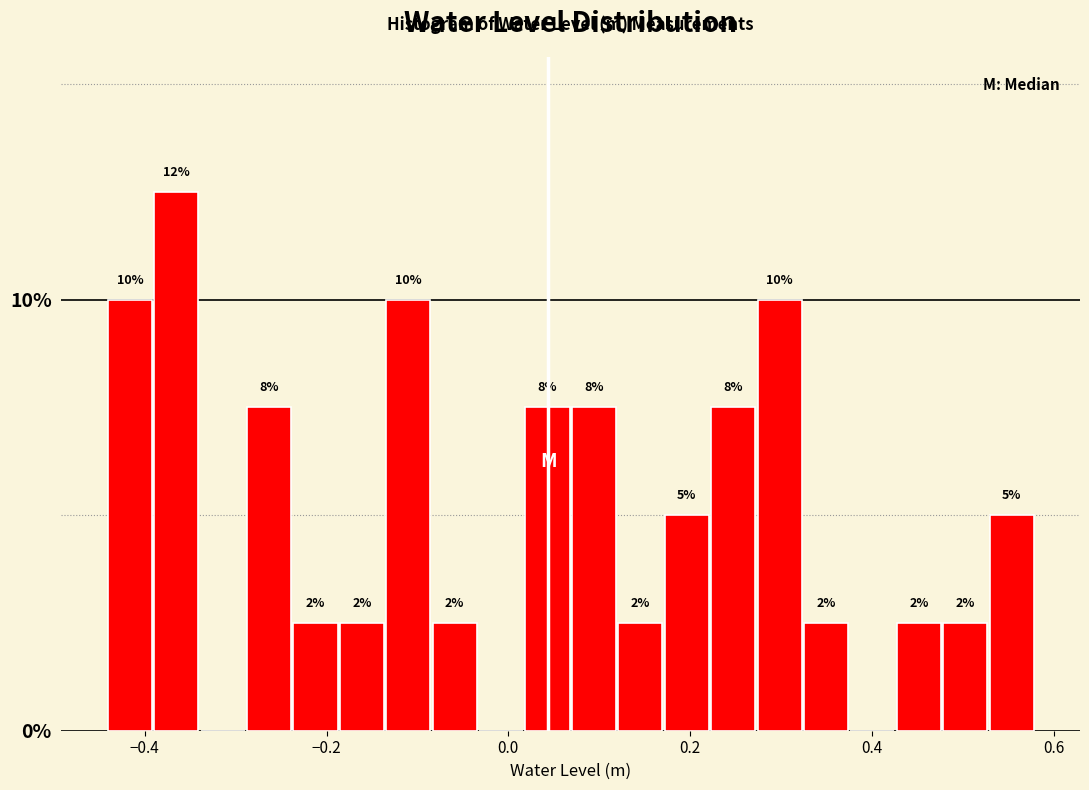

Read against the x-axis, roughly where is the centre of the tallest bar?

-0.36